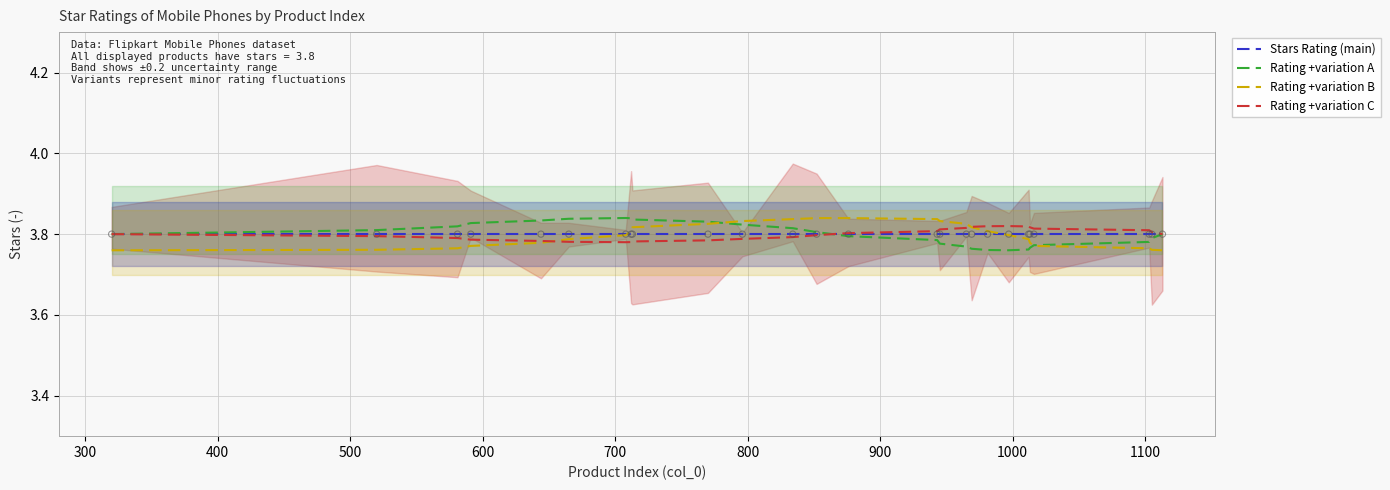

At how many categories does at least one series exceed 3?

26